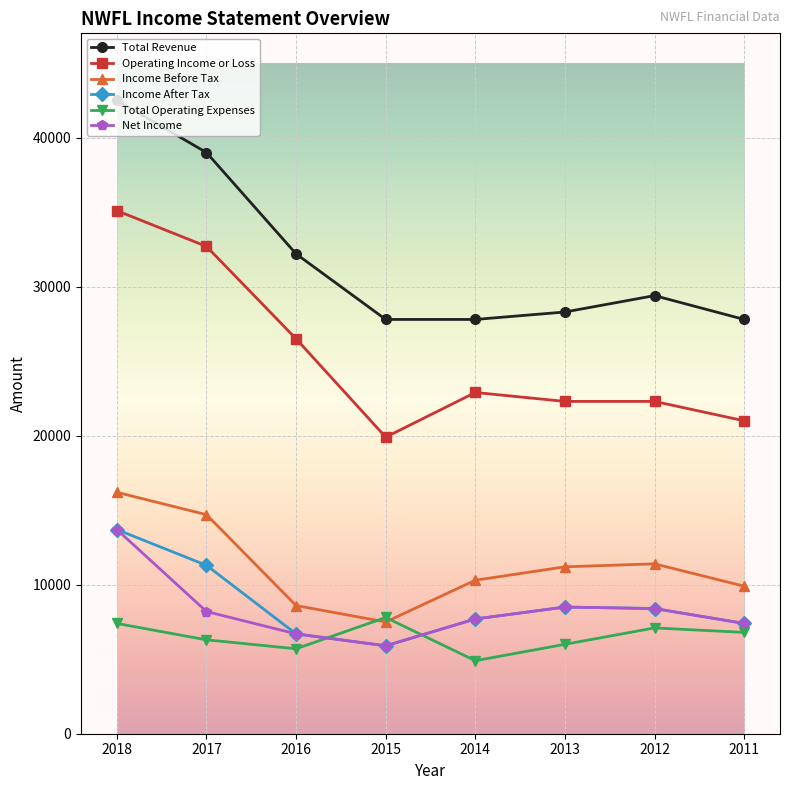

What is the value of the Income Before Tax point at the 2nd from the left?

14700